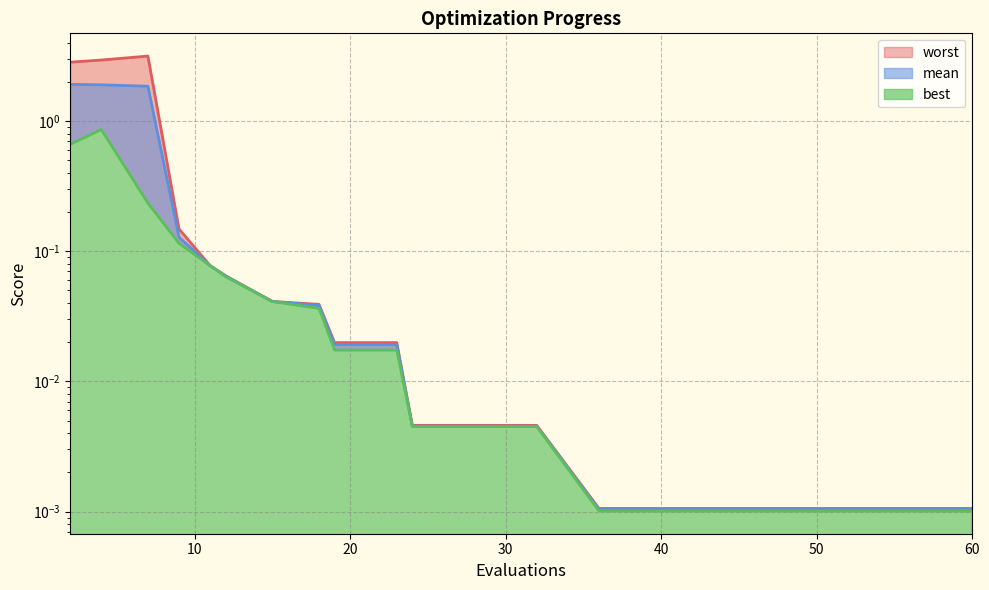

True or false: best_line has more than 1 interior local peaks.

False